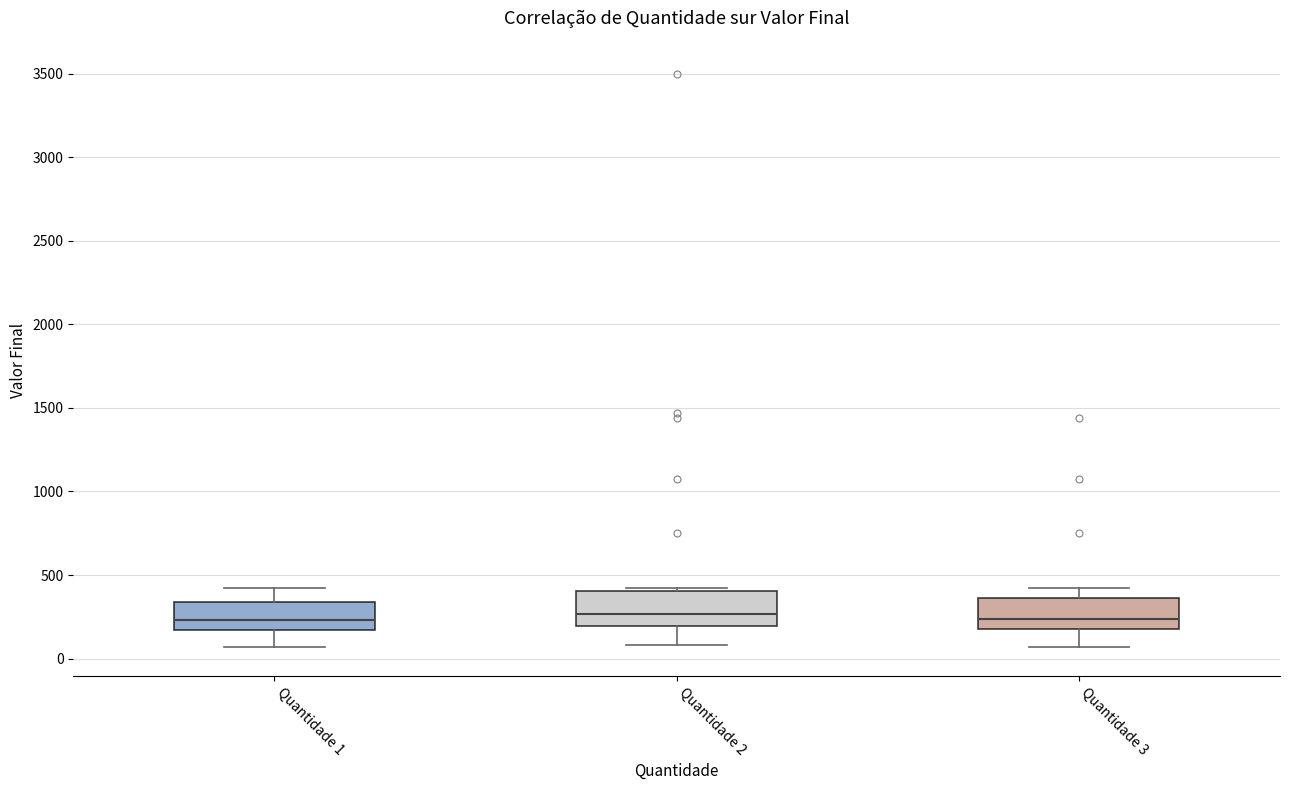

Reading left to right, transcribe this box plot: for each box, give where its median line is, the range the box spans, and where its two whiskers end, as read against the y-axis. The values are not printed on the chart, so give them approximately, as read against the axis.

Quantidade 1: median 250, box 150 to 350, whiskers 50 to 400
Quantidade 2: median 250, box 200 to 400, whiskers 100 to 400 (just above the box's upper edge)
Quantidade 3: median 250, box 200 to 350, whiskers 50 to 400